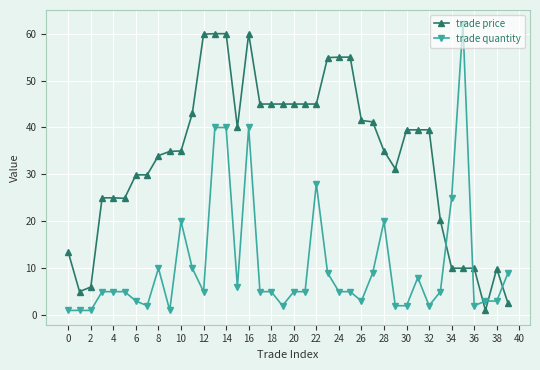

Which series has the largest total across all categories?

trade price